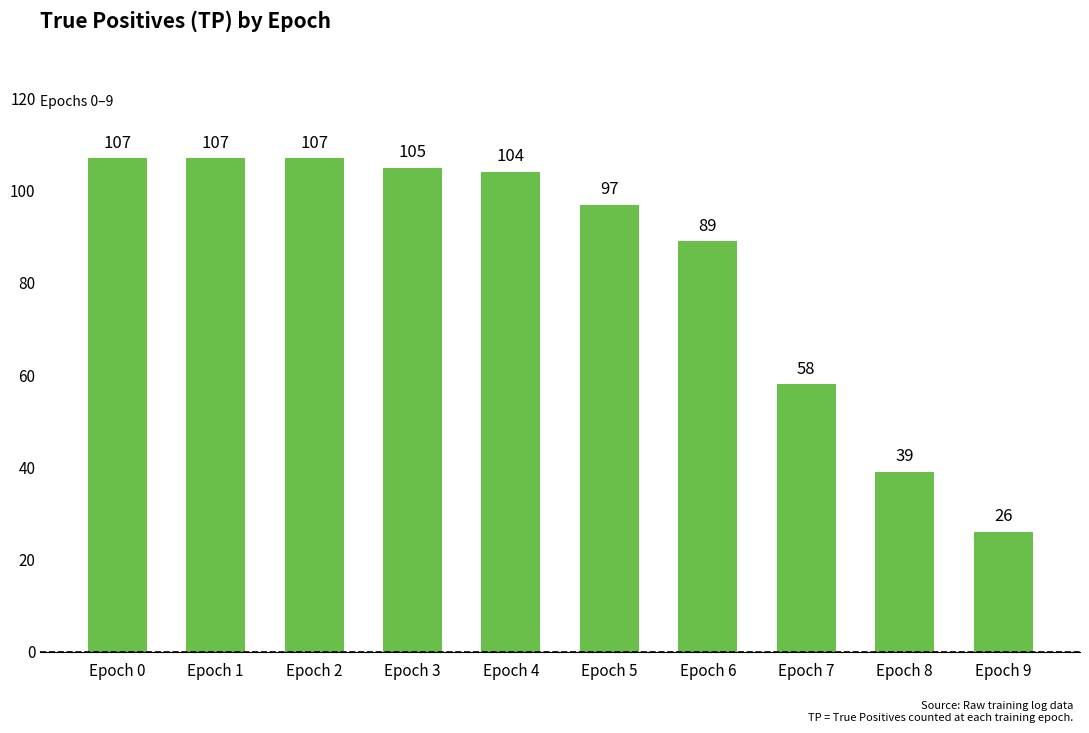

Read the value at Epoch 6.

89